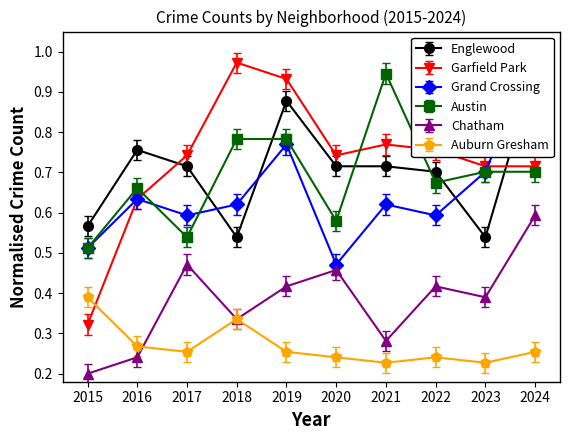

Which label corresponds to the largest value in the chart?

2024